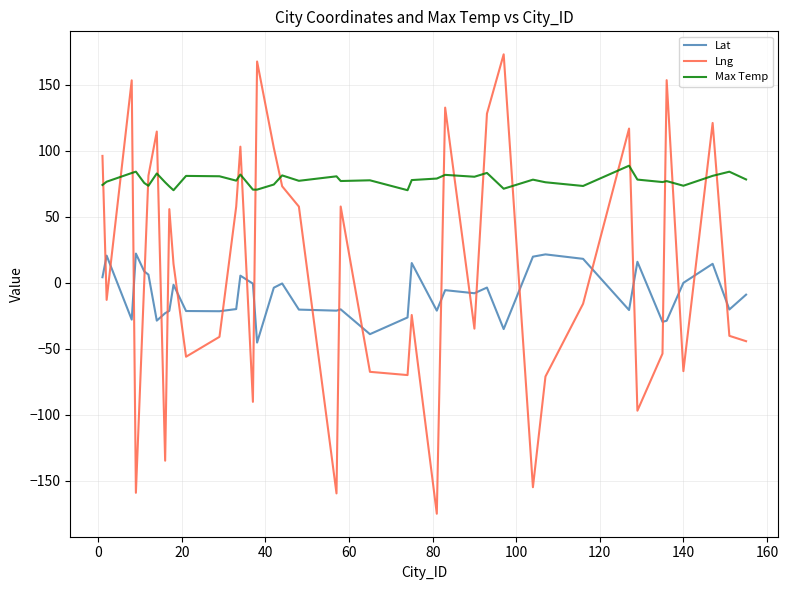

List the series in order of their overall mean, highest first.

Max Temp, Lng, Lat